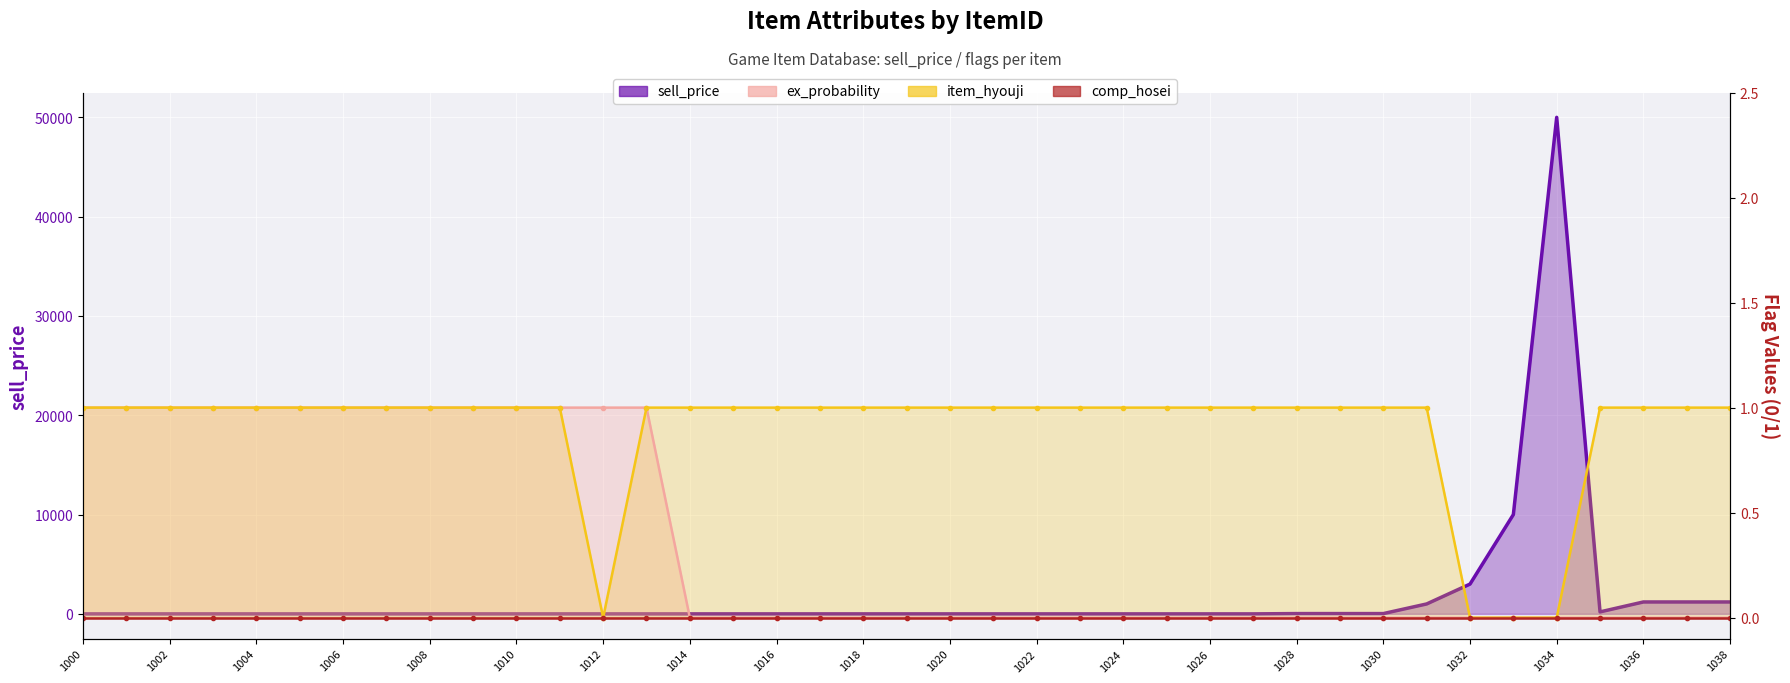

What is the difference between the highest and lowest values at 1024?

1